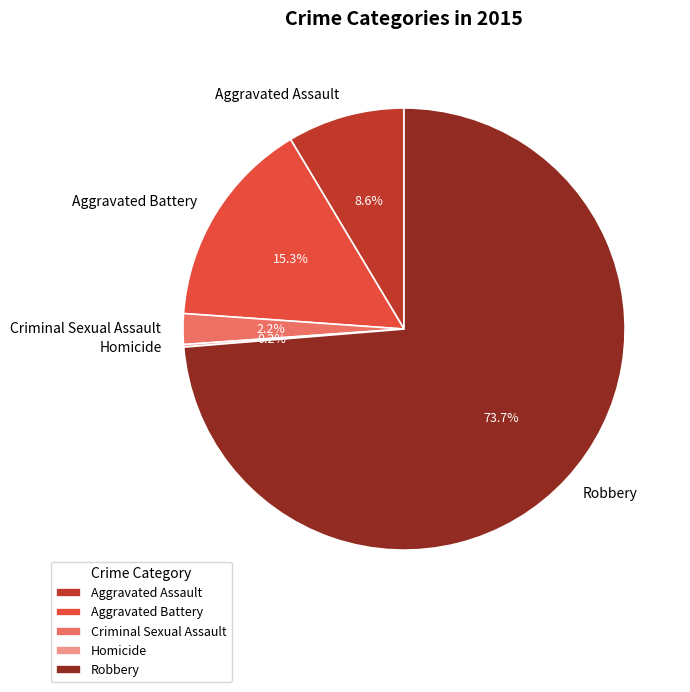

Which slice represents more than half of the pie?

Robbery